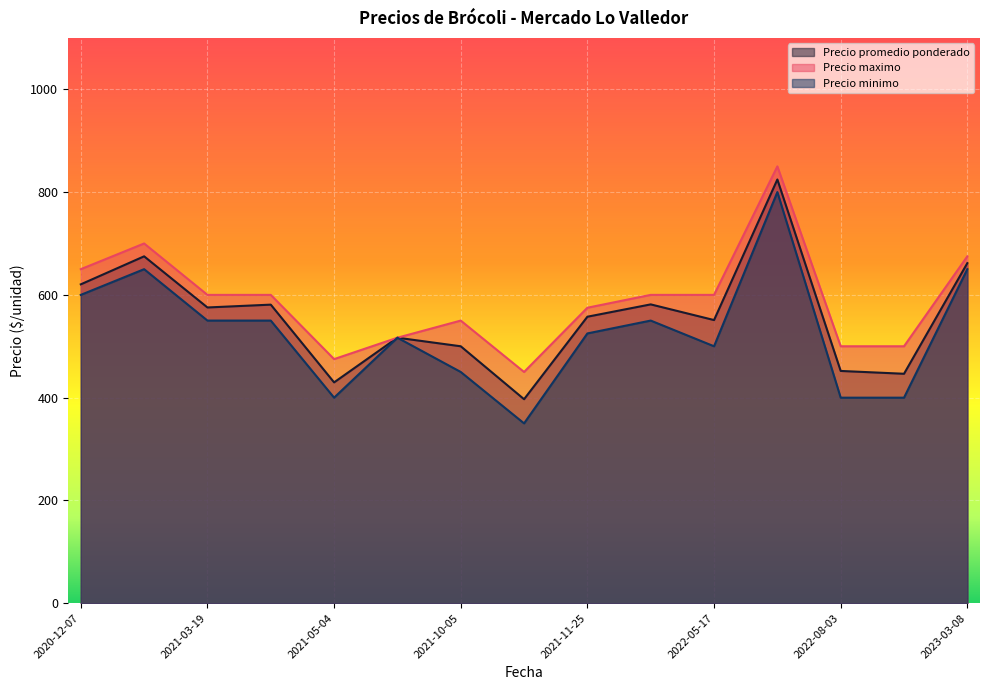

What is the difference between the highest and lowest values at 2021-10-05?

100.0